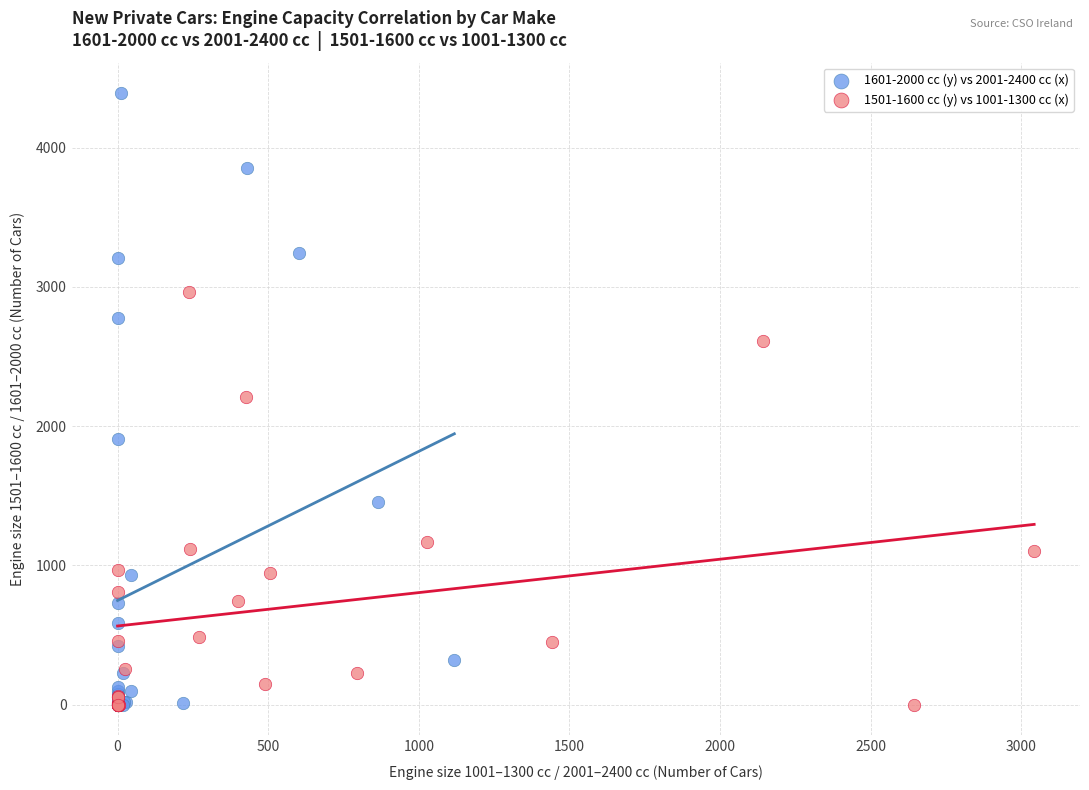

Which series has the widest spread of Y values?

1601-2000 cc (y) vs 2001-2400 cc (x)